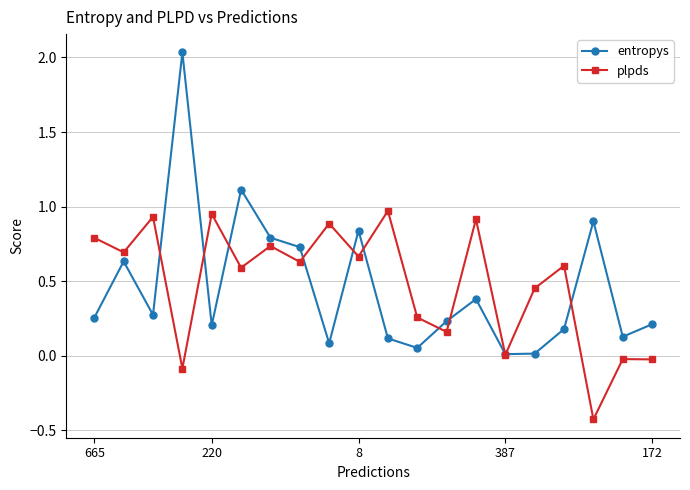

Which series has the largest total across all categories?

plpds